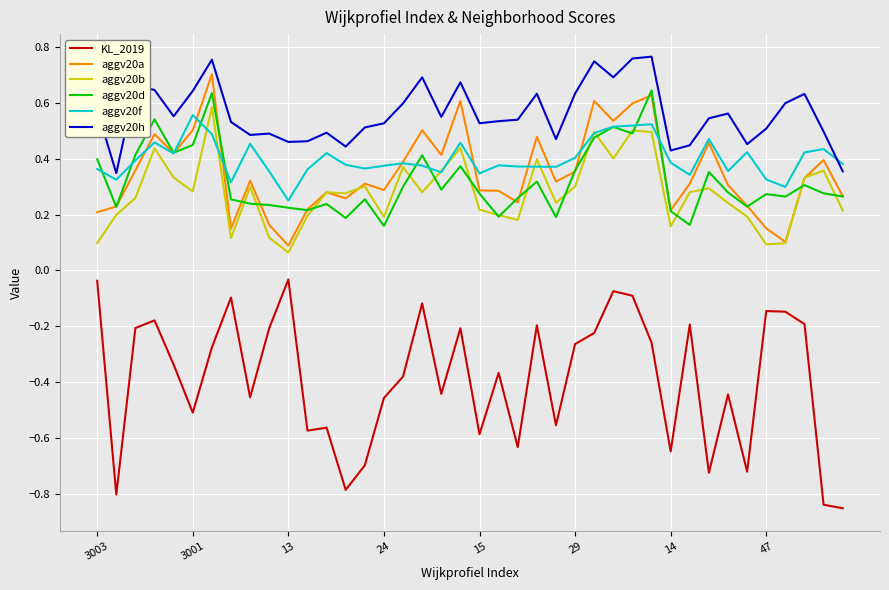

True or false: aggv20a and KL_2019 cross at least once.

False